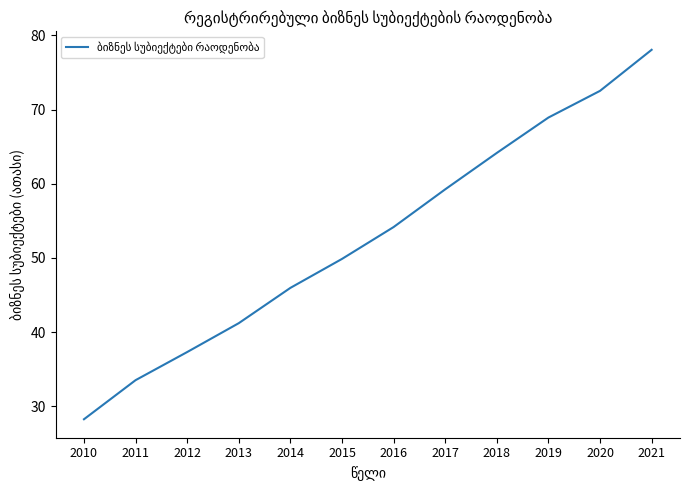

Reading right to left, transcribe all the data shown in this chart.

2021=78.1	2020=72.5	2019=68.9	2018=64.2	2017=59.3	2016=54.2	2015=49.9	2014=46.0	2013=41.2	2012=37.3	2011=33.5	2010=28.3